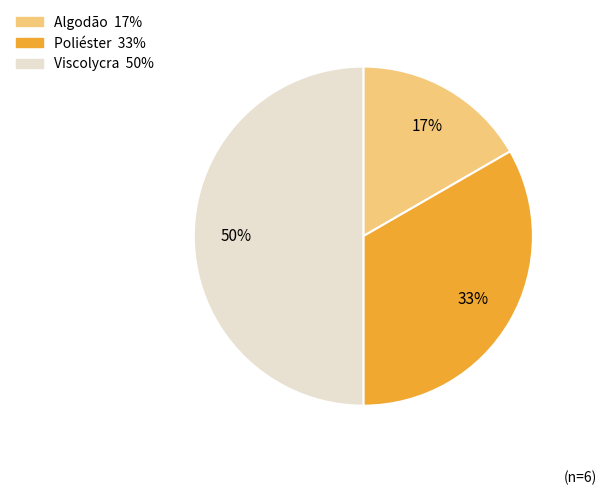

Rank the categories by value from highest to lowest.

Viscolycra, Poliéster, Algodão